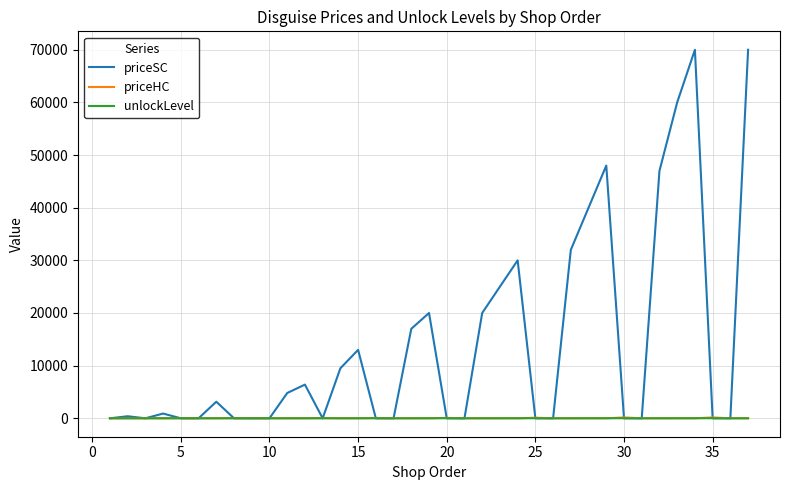

Which series has the largest range (max minus min)?

priceSC